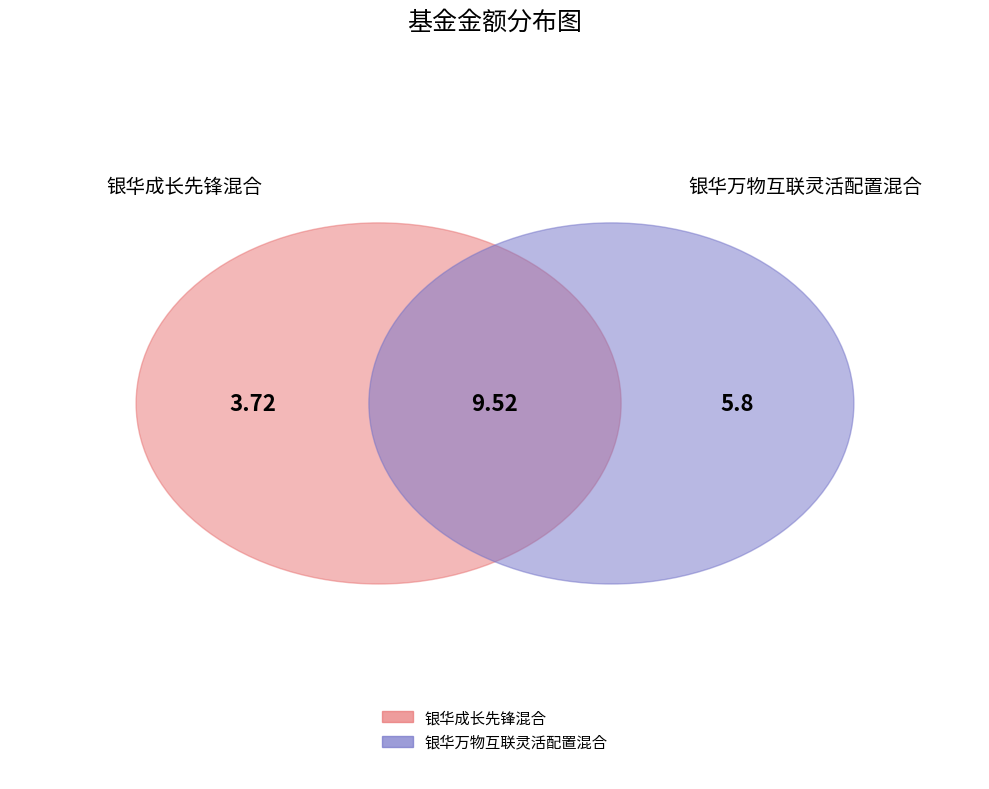

To the nearest percent, what portion does 银华成长先锋混合 represent?

39%